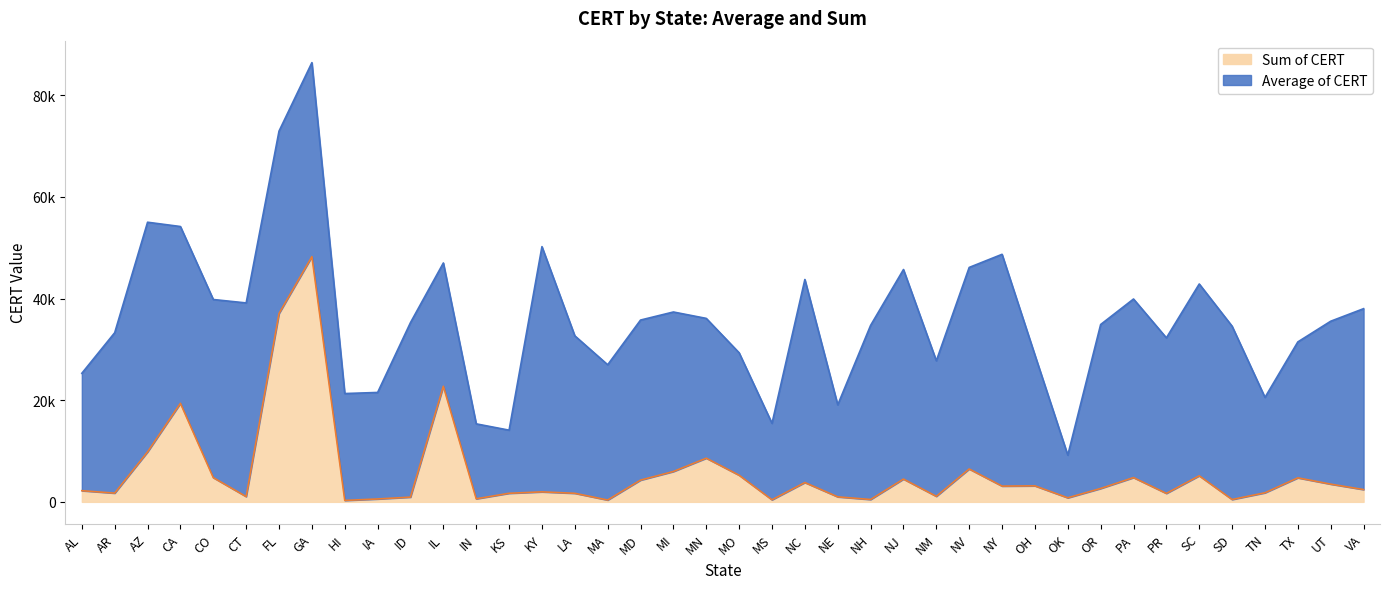

Which has a higher value, NV or CA?

CA